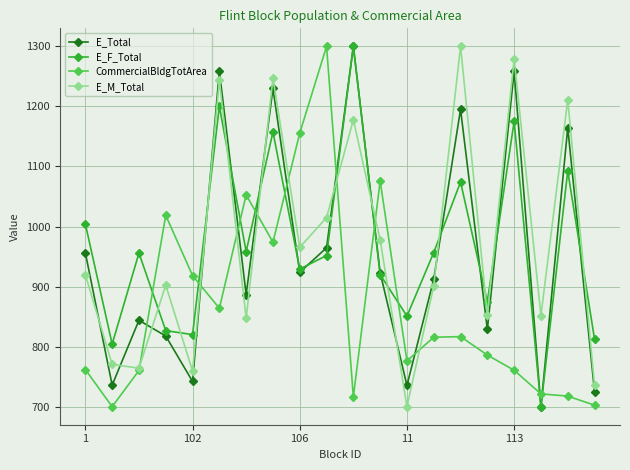

How many lines are shown in the chart?

4